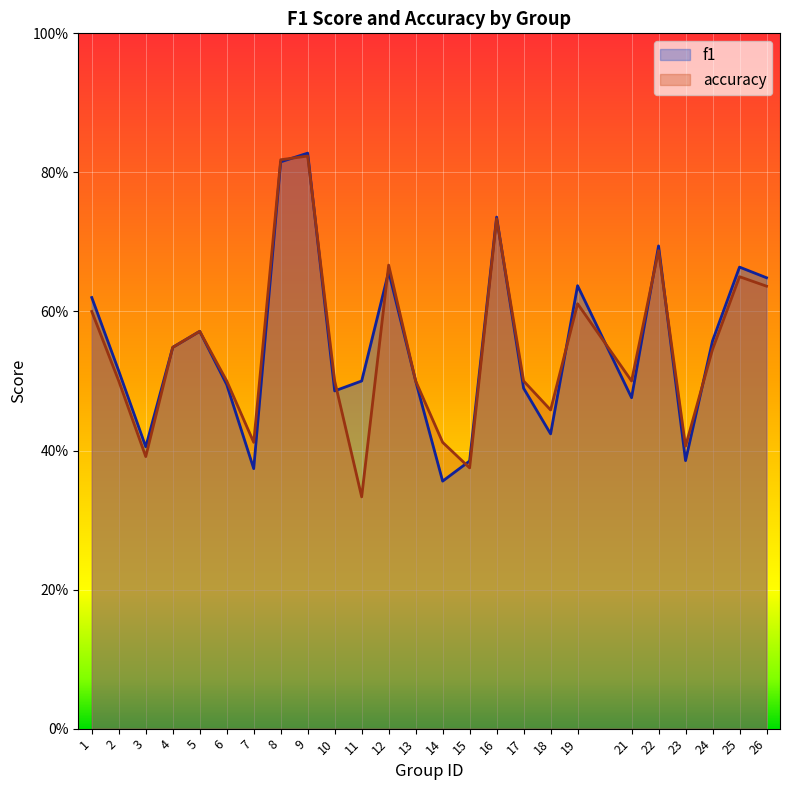

List the series in order of their peak value, lowest first.

accuracy, f1